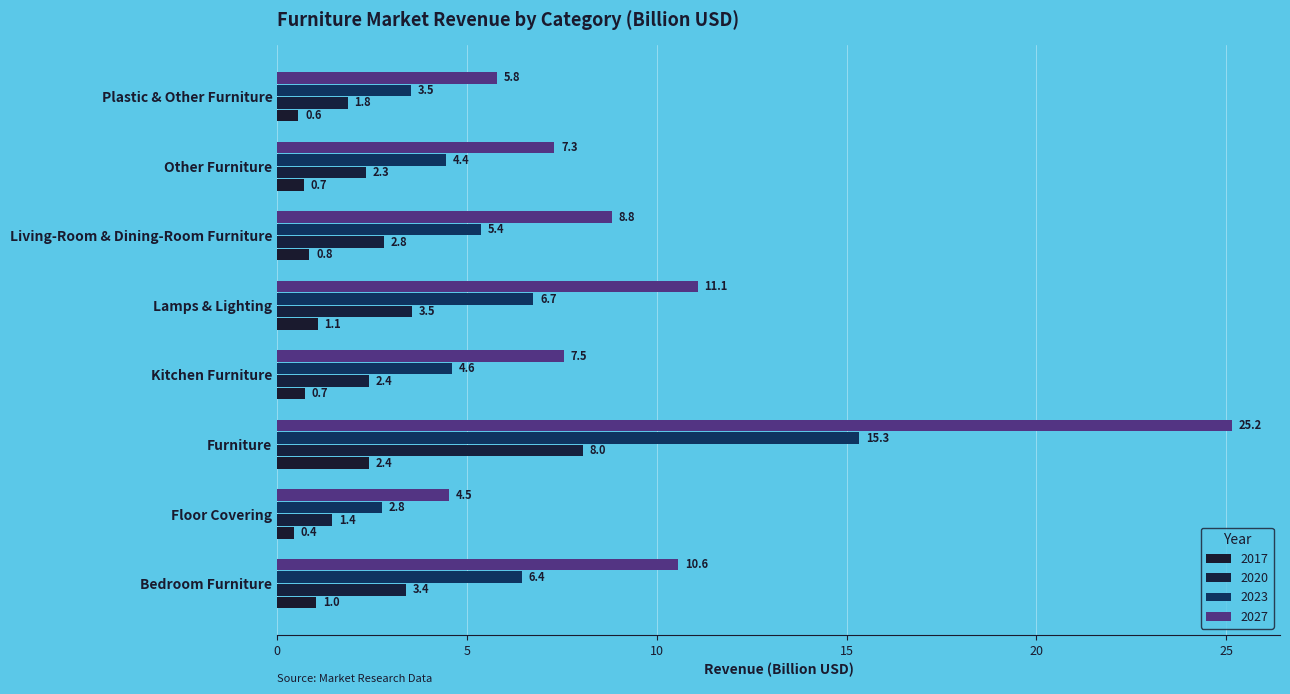

What is the difference between the maximum and minimum values in the 2023 series?

12.6